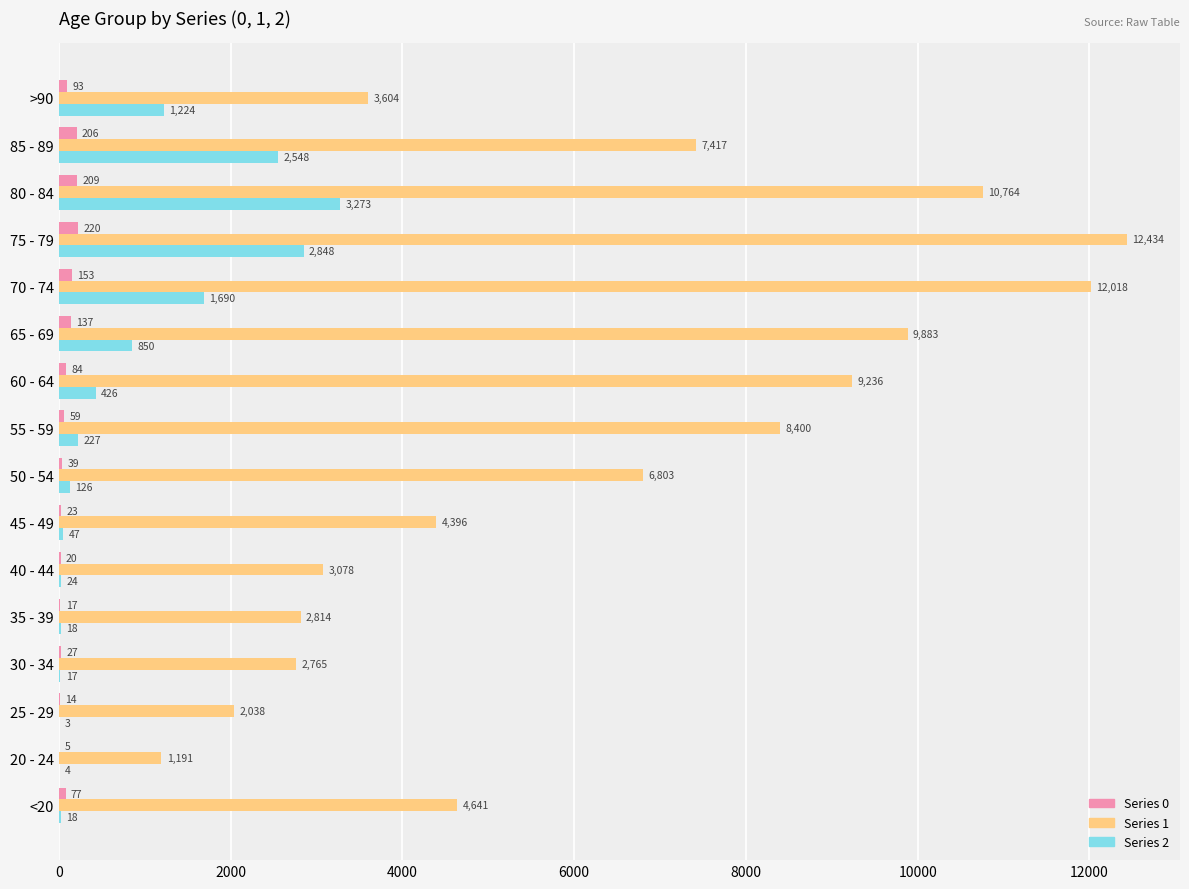

At which category is the sum across all series the highest?

75 - 79